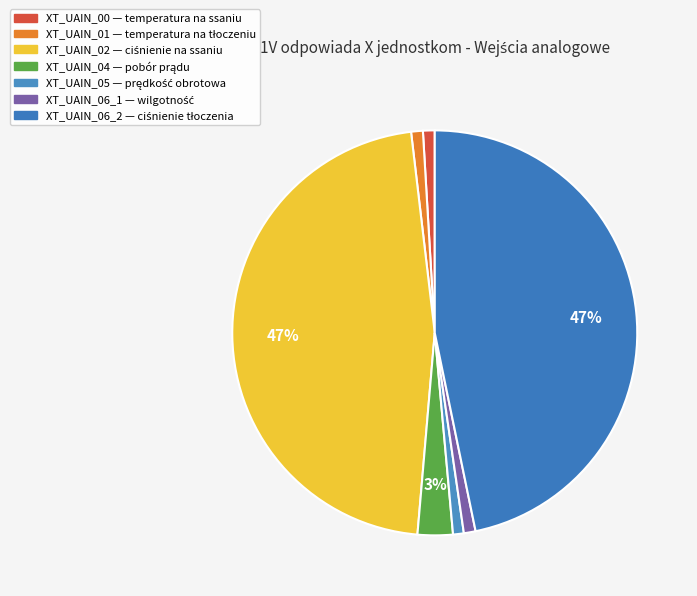

Count the number of slices in the pie.

7